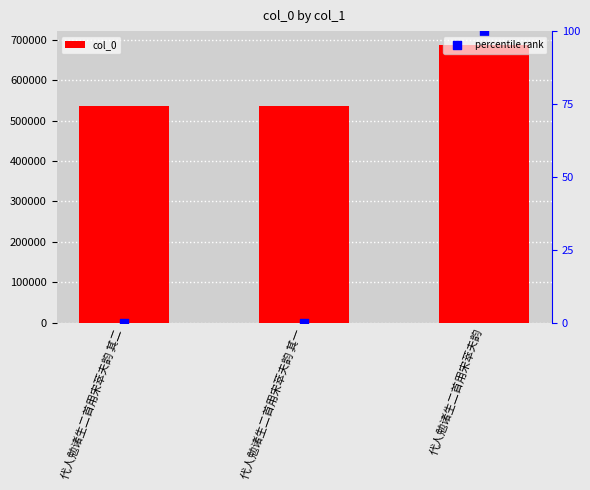

What are all the series names shown in the legend?

col_0, percentile rank